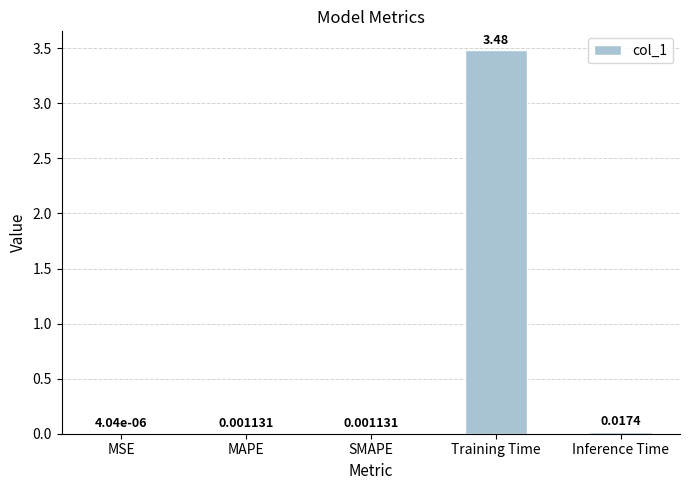

At which category does the chart reach its peak across all series?

Training Time